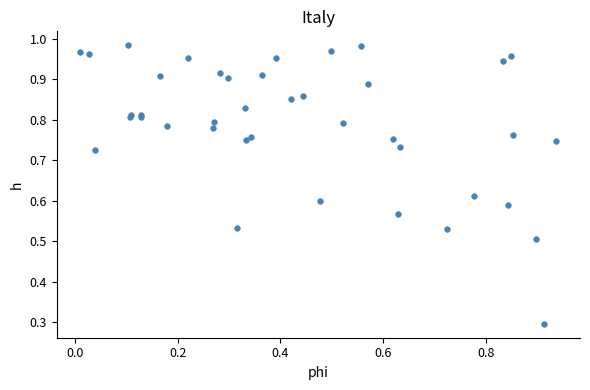

What Y value in the scatter plot is closest to 0?

0.3